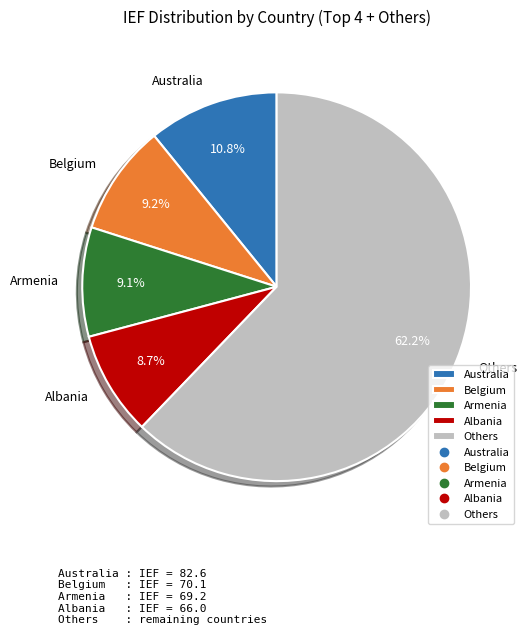

Approximately how many times larger is the value at Belgium compared to Albania?

1.1